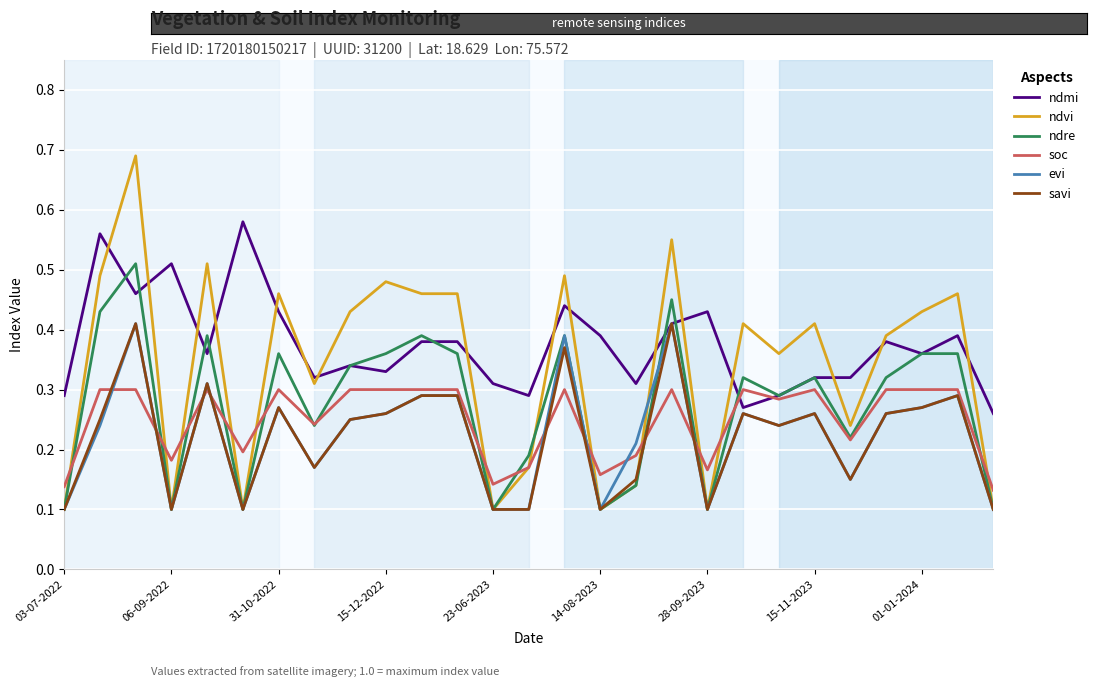

Does the chart have visible grid lines?

Yes